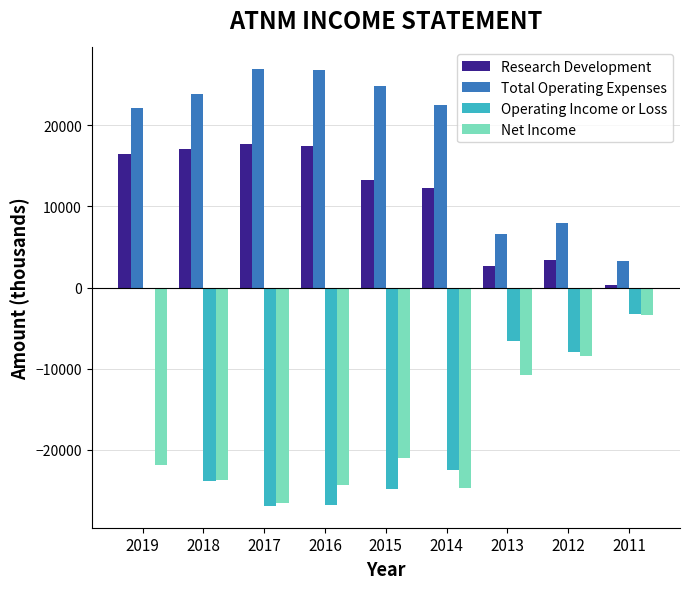

Count the number of data series in this chart.

4